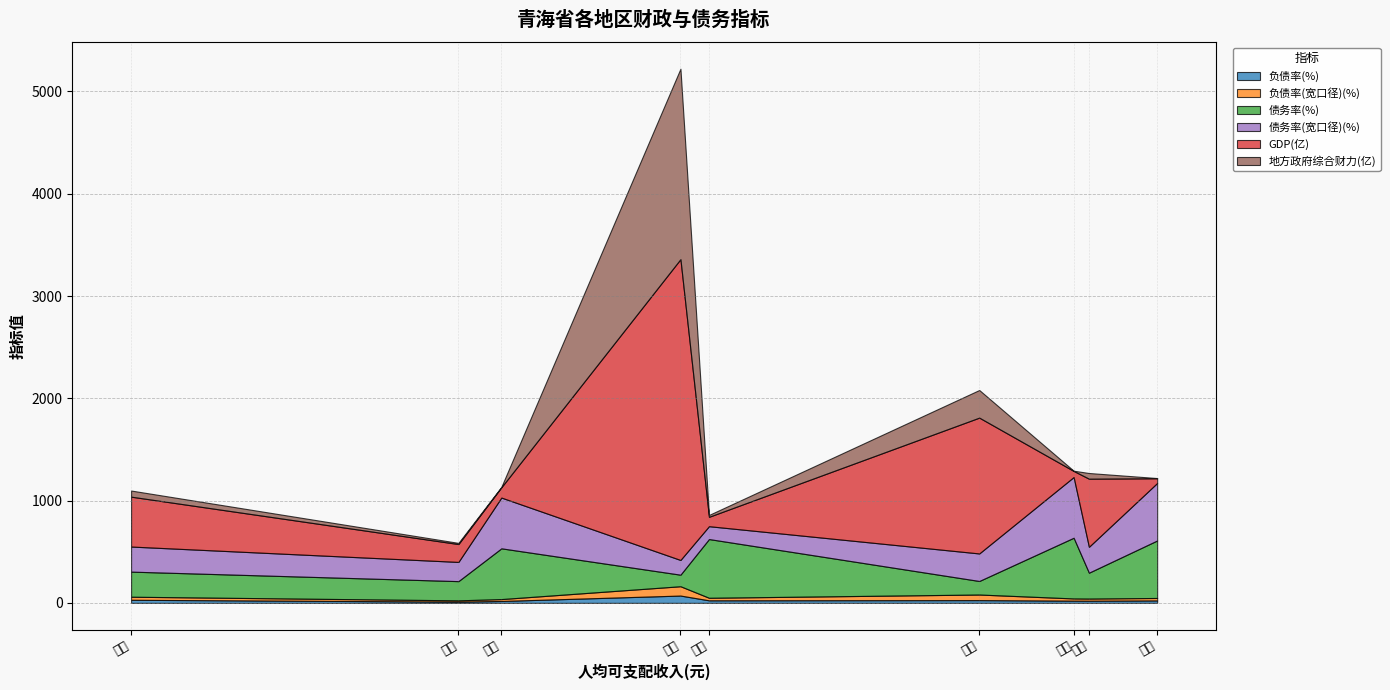

The value of 负债率(%) at 玉树 is 21.6. True or false?

True